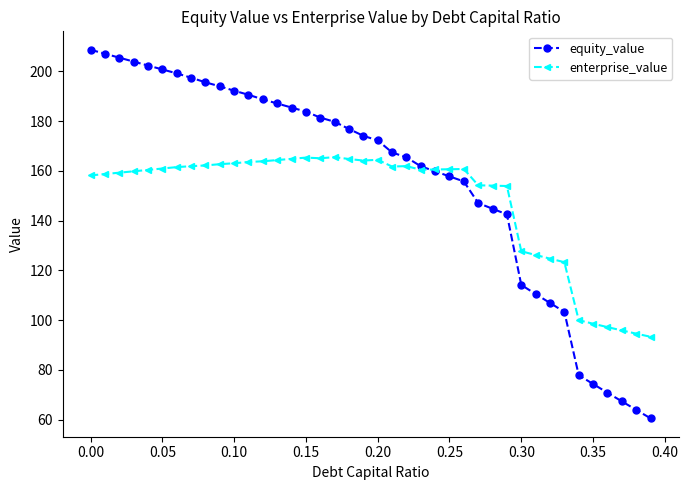

Does the chart display data point markers on the line(s)?

Yes